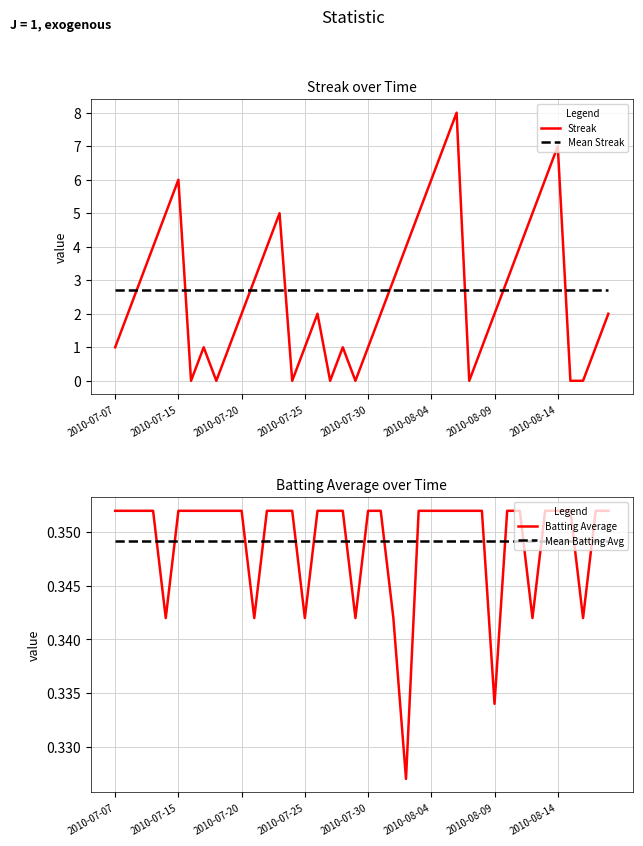

True or false: Mean Streak has a value of 2.7 at 26.

True